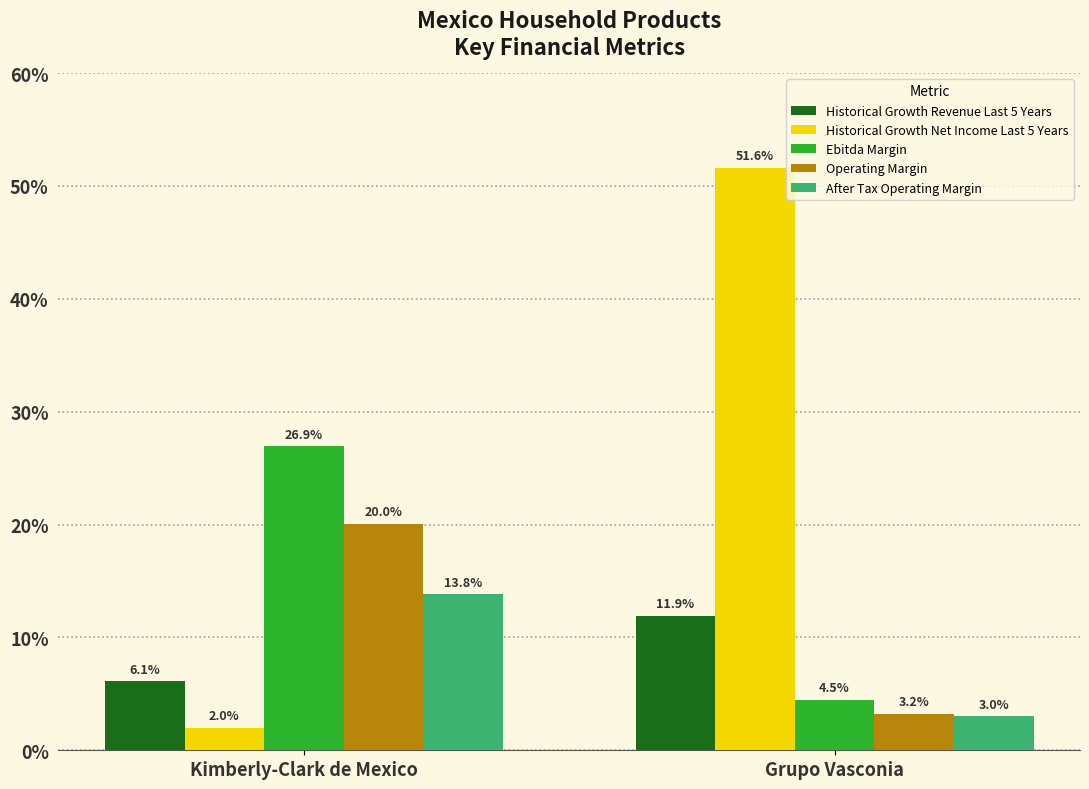

The value of Historical Growth Net Income Last 5 Years at Grupo Vasconia is 0.2. True or false?

False